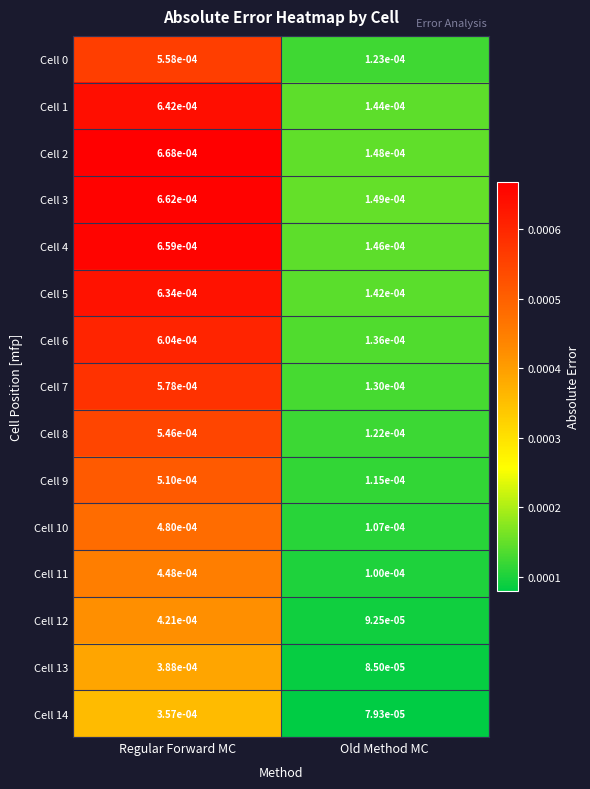

Rank the categories by Cell 3 value from lowest to highest.

Old Method MC, Regular Forward MC